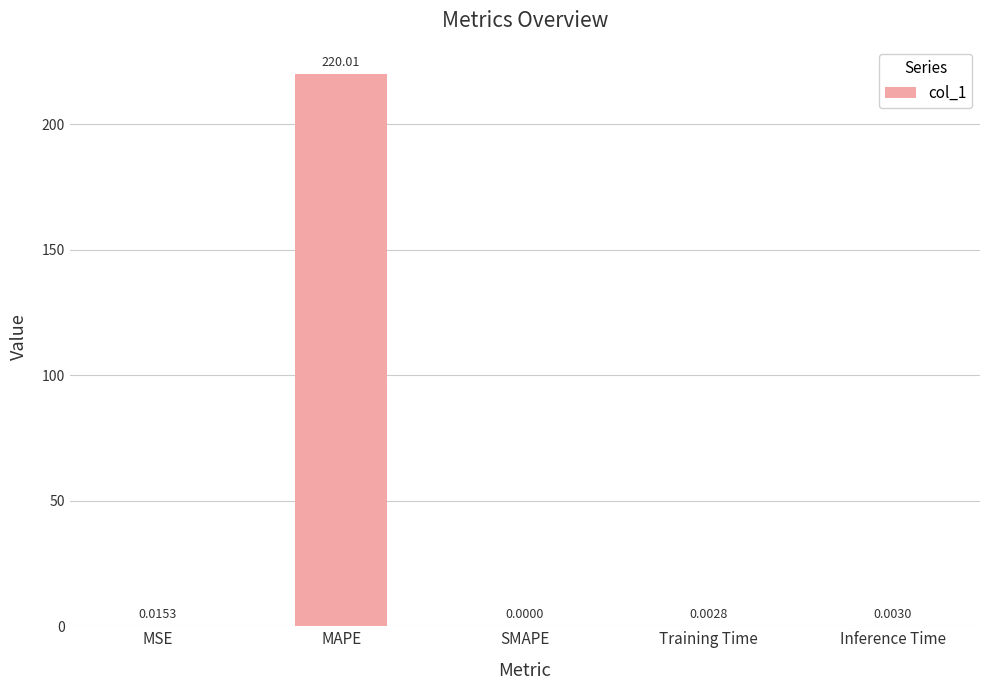

Which has a higher value, SMAPE or Training Time?

Training Time